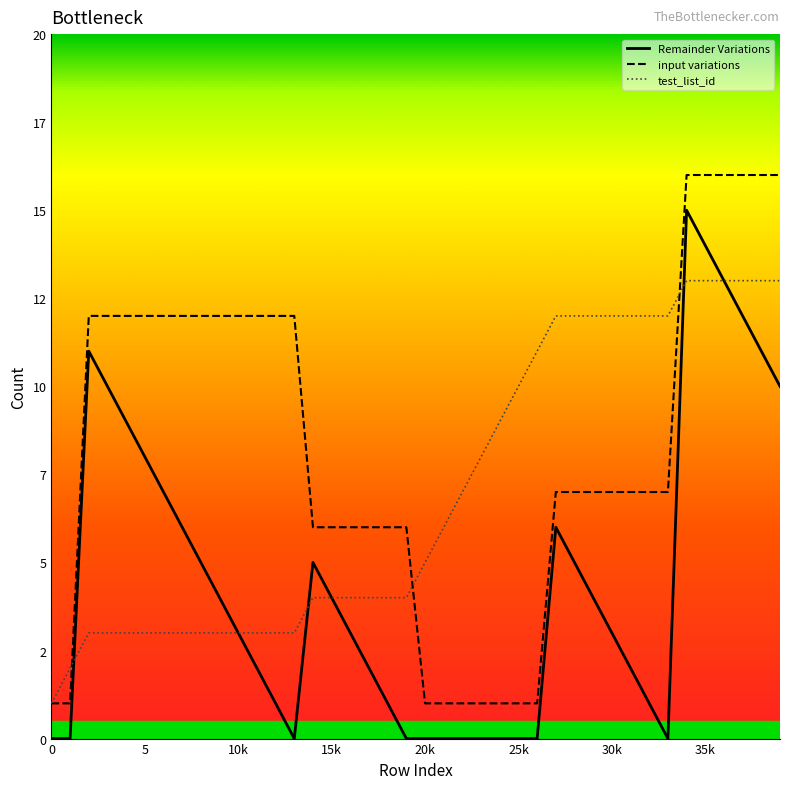

At which label does Remainder Variations first exceed 3?

2